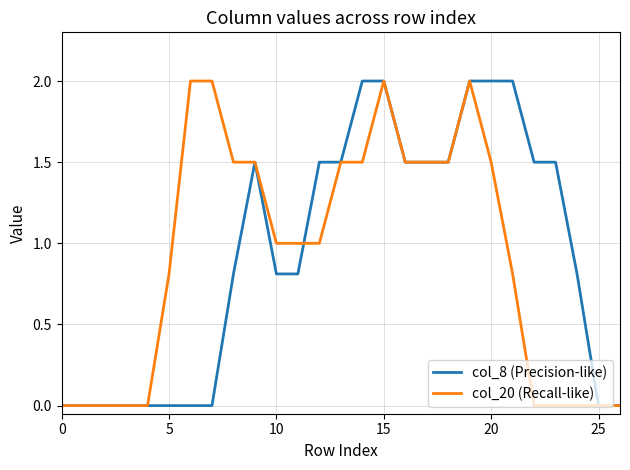

Rank the series by their maximum value, from highest to lowest.

col_8 (Precision-like), col_20 (Recall-like)